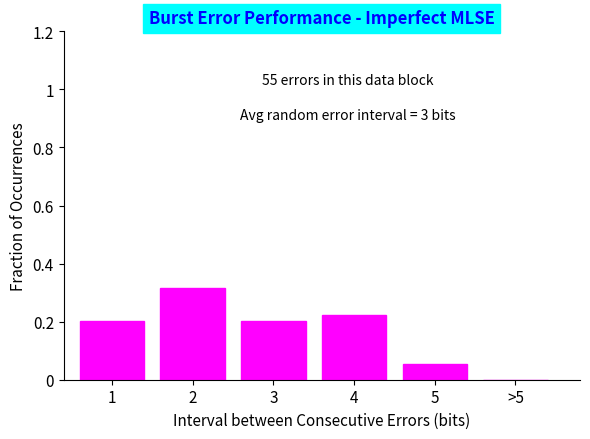

Between 5 and 4, which is larger?

4